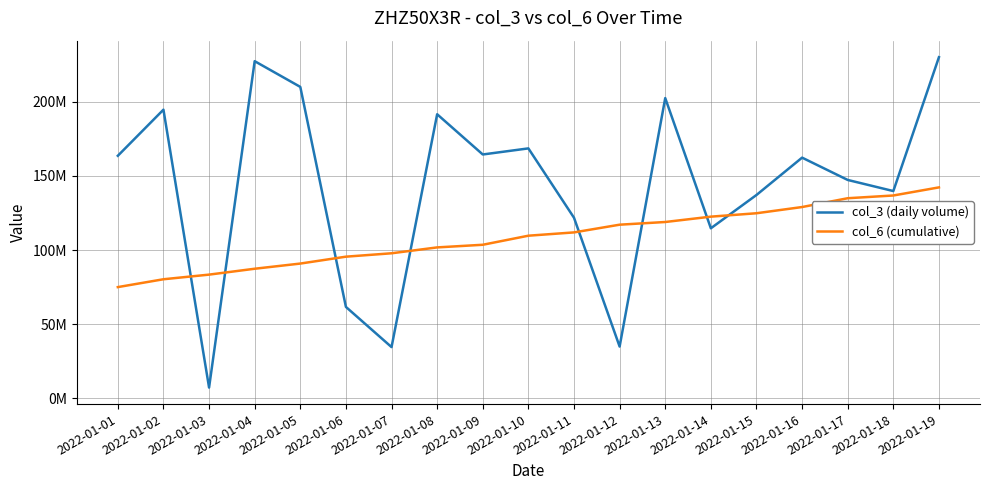

Does the chart display data point markers on the line(s)?

No